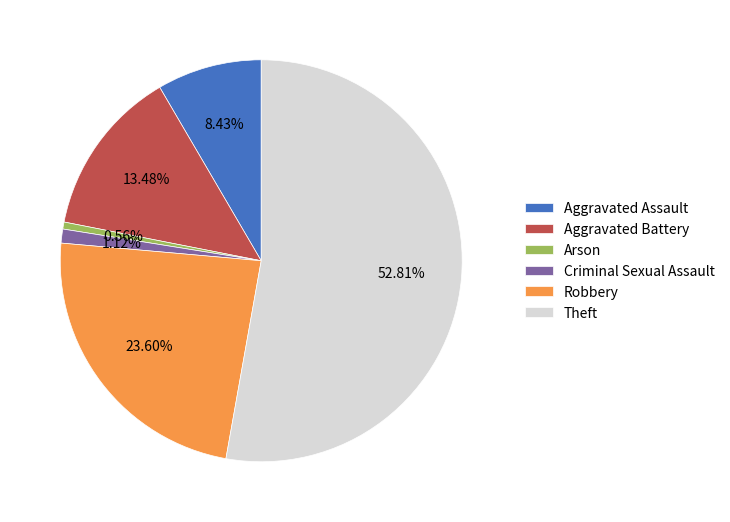

Does Criminal Sexual Assault represent more than half of the total?

No